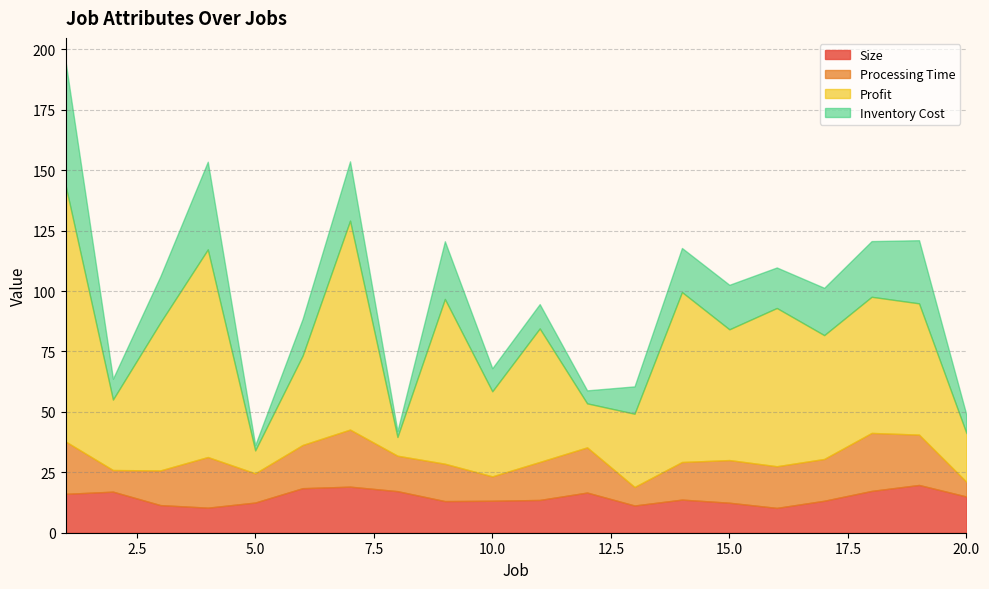

Does the chart have visible grid lines?

Yes